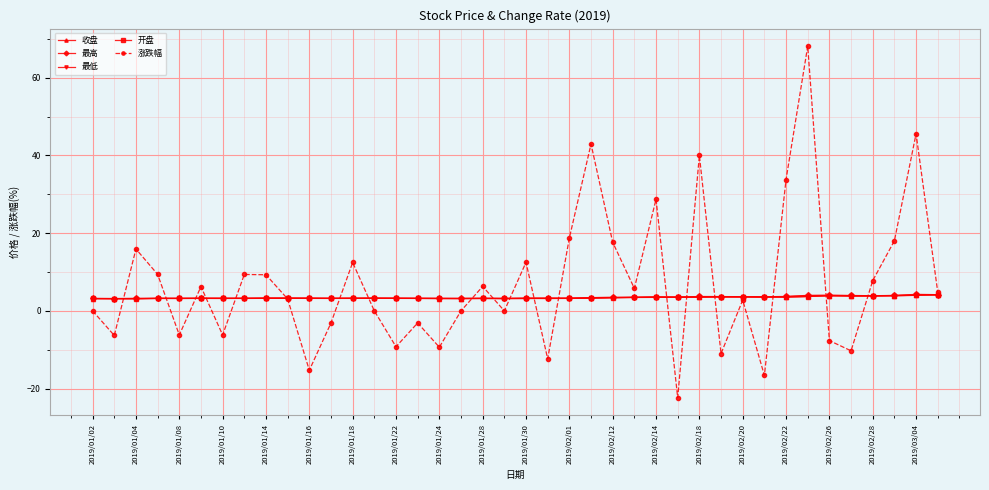

What is the difference between the maximum and minimum values in the 收盘 series?

1.0